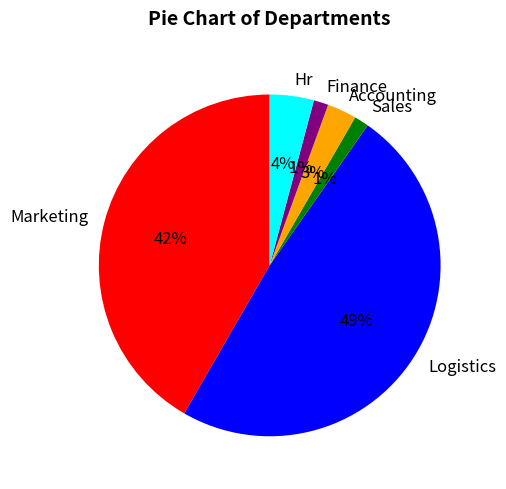

Which category has the biggest portion of the pie?

Logistics